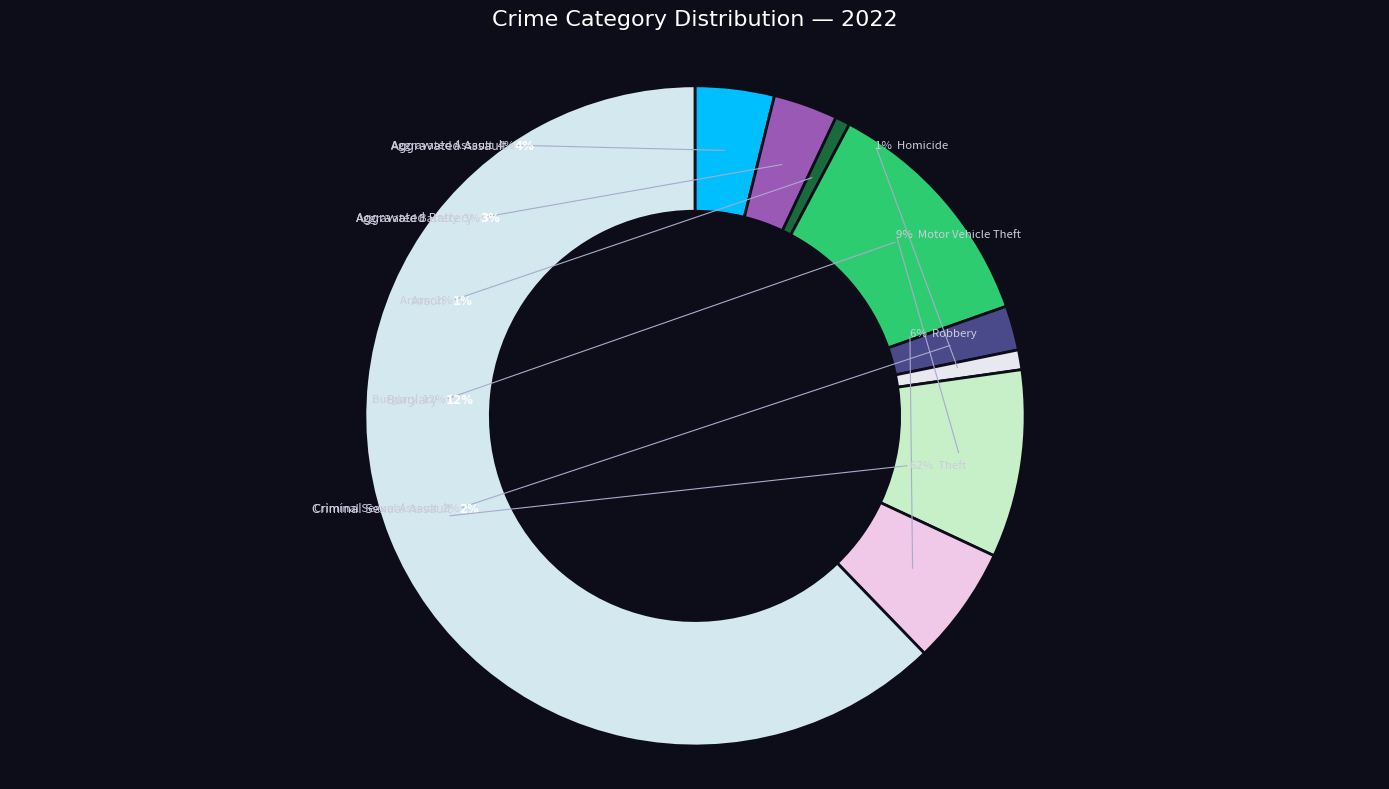

Rank the categories by value from lowest to highest.

Arson, Homicide, Criminal Sexual Assault, Aggravated Battery, Aggravated Assault, Robbery, Motor Vehicle Theft, Burglary, Theft